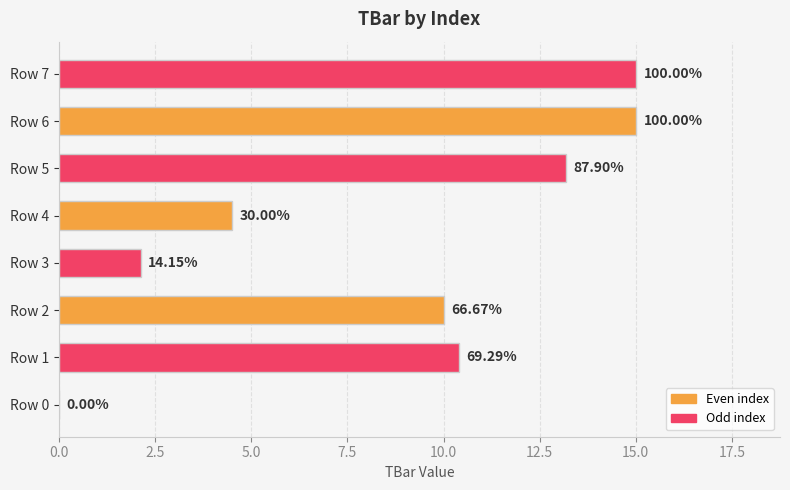

Rank the categories by value from highest to lowest.

Row 6, Row 7, Row 5, Row 1, Row 2, Row 4, Row 3, Row 0